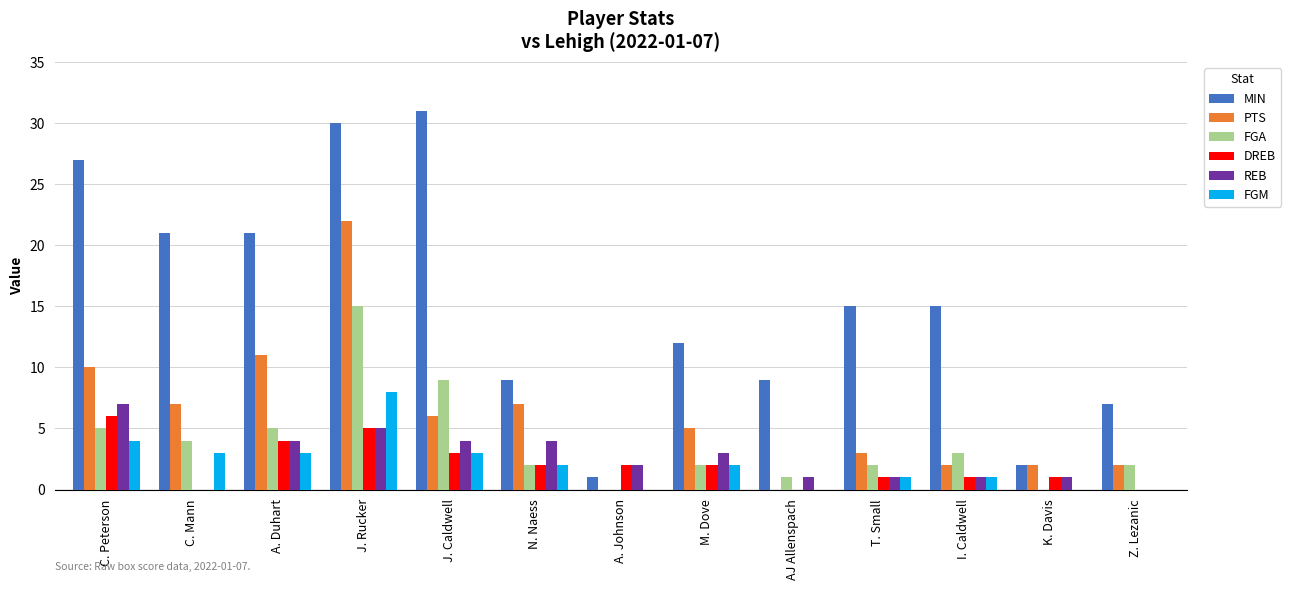

How many groups of bars are there?

13